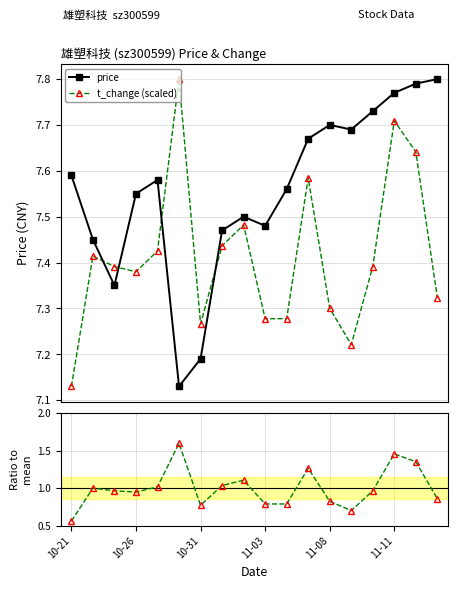

The value of t_change (scaled) at 14 is 7.4. True or false?

True